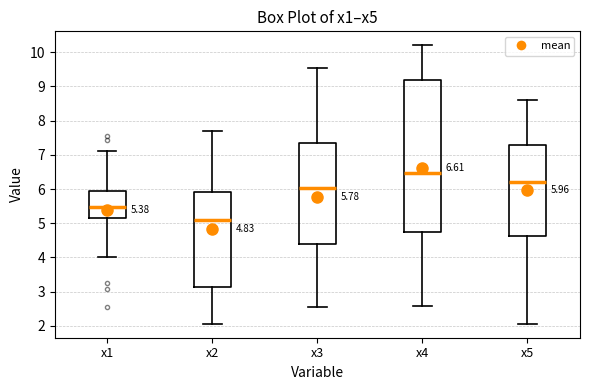

Which box is the tallest, from its lower edge to its upper edge?

x4